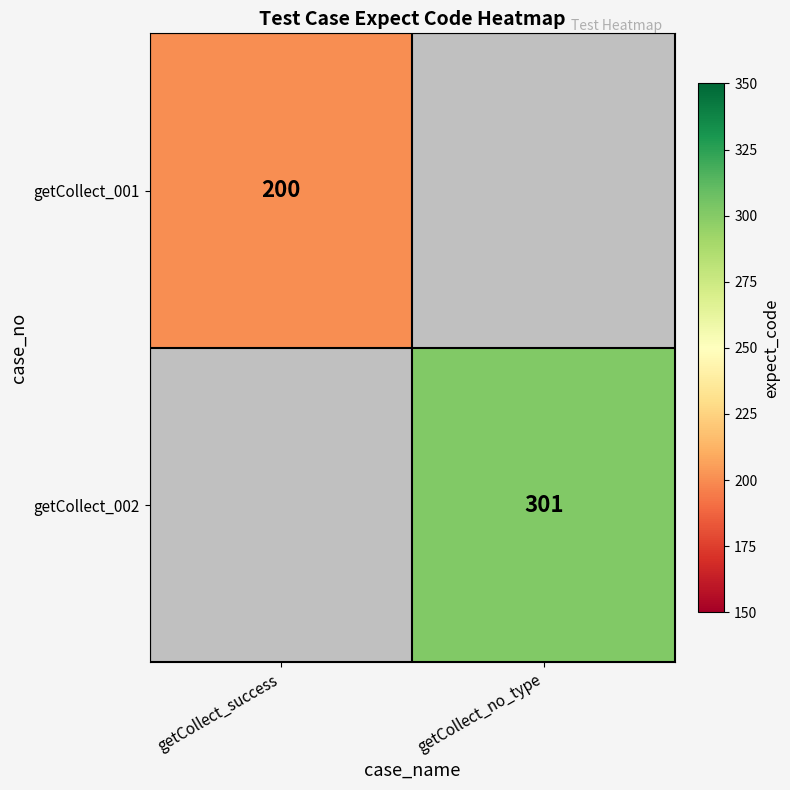

True or false: getCollect_002 has a value of 101.0 at getCollect_no_type.

False